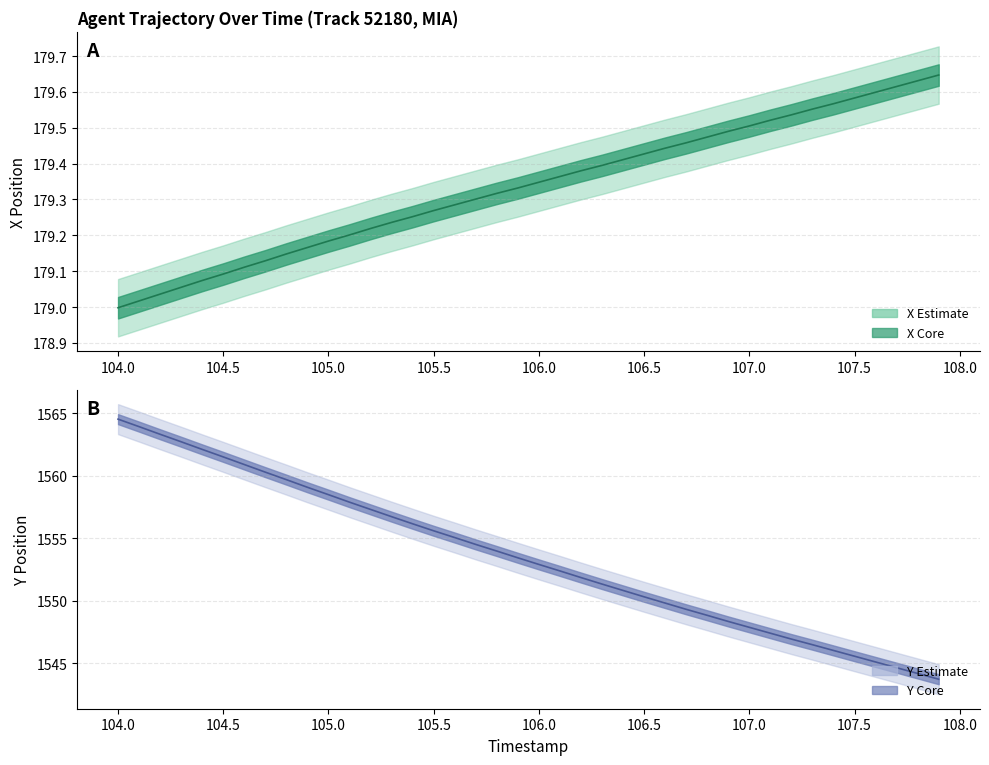

How many distinct data groups are displayed?

2